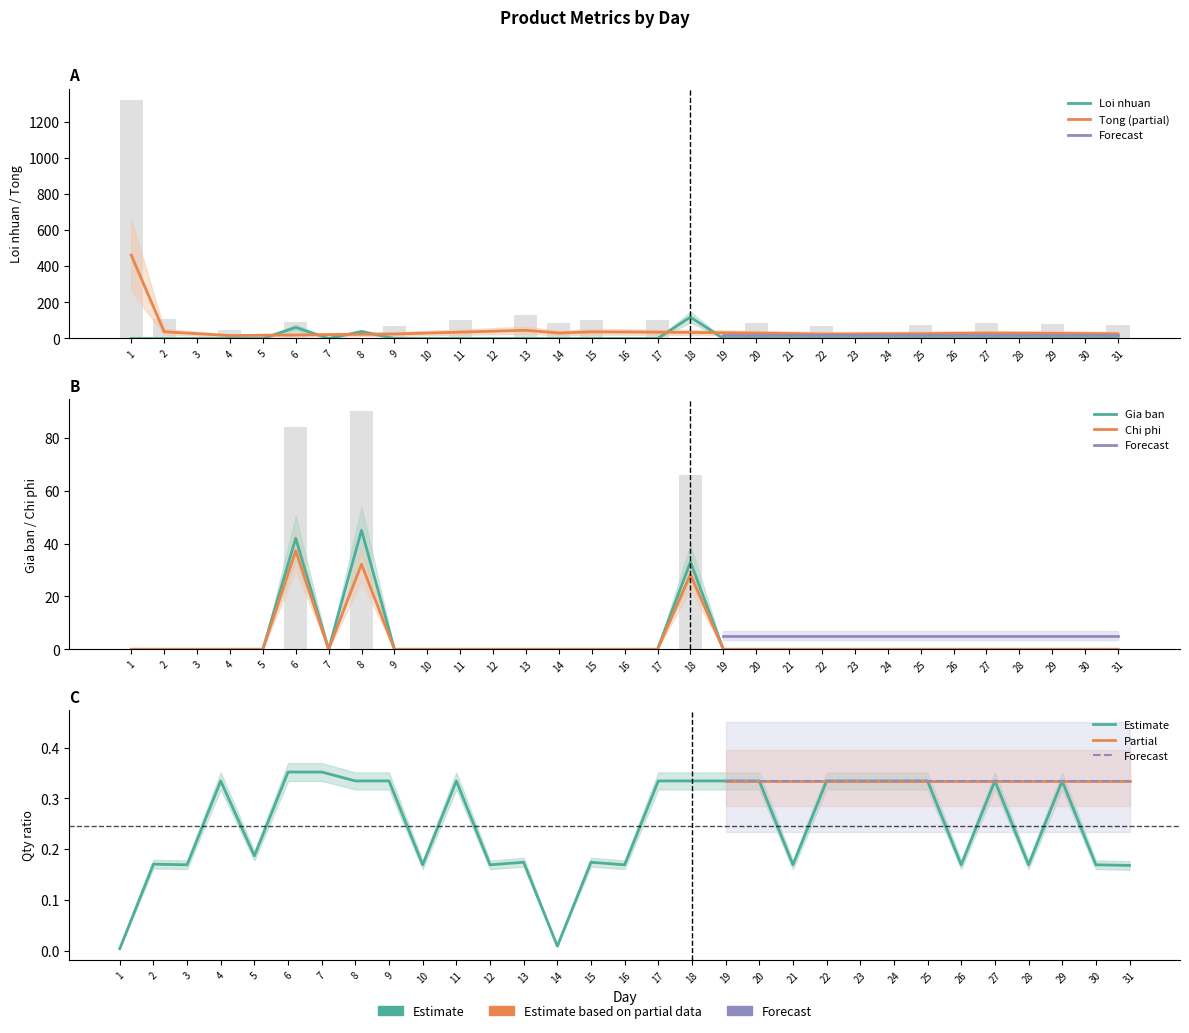

The value of Gia ban at 23 is 16.5. True or false?

False